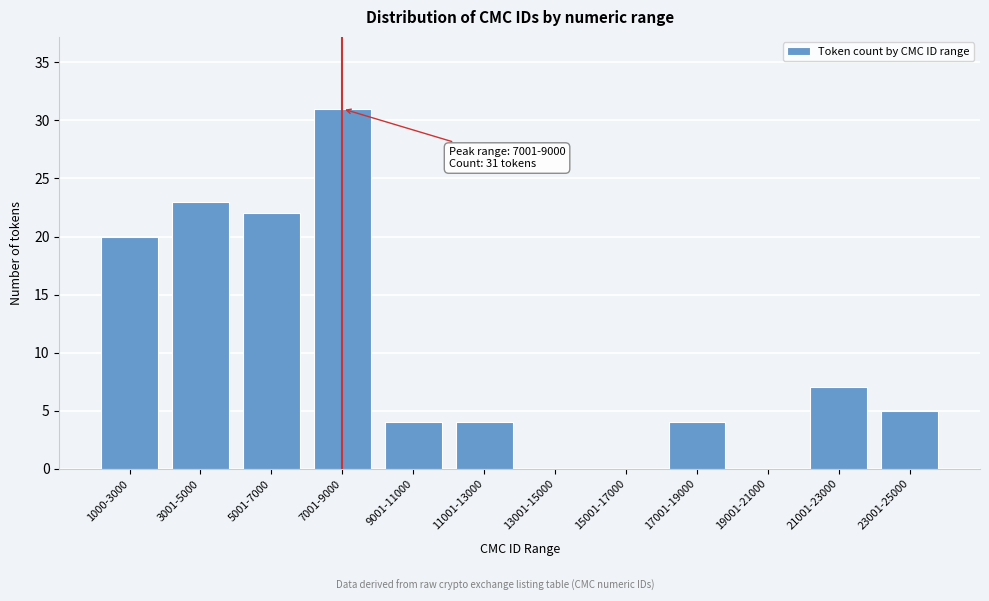

Reading left to right, list all the values displayed in this chart.

1000-3000=20	3001-5000=23	5001-7000=22	7001-9000=31	9001-11000=4	11001-13000=4	13001-15000=0	15001-17000=0	17001-19000=4	19001-21000=0	21001-23000=7	23001-25000=5